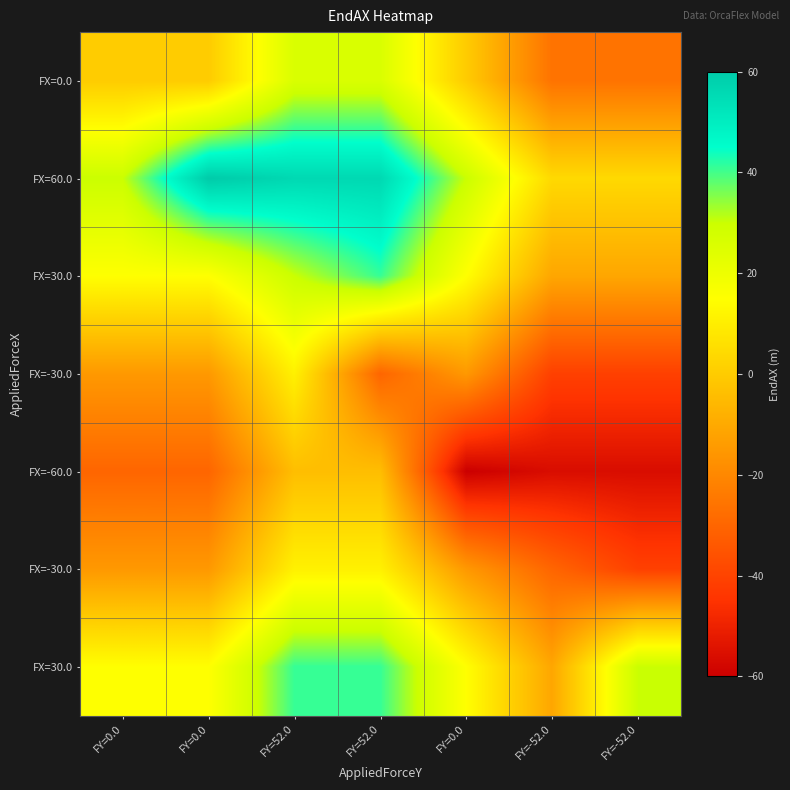

At how many categories does at least one series exceed 2?

7